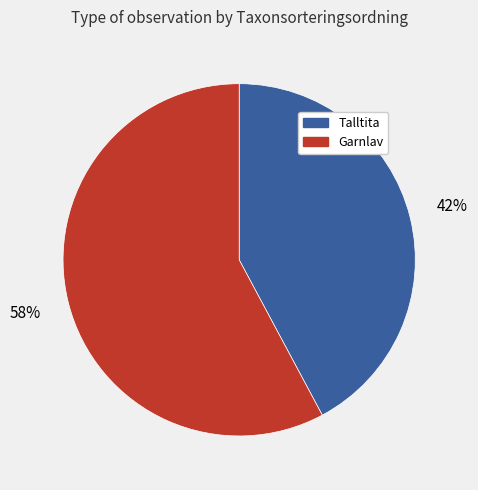

What is the largest slice in the pie chart?

Garnlav